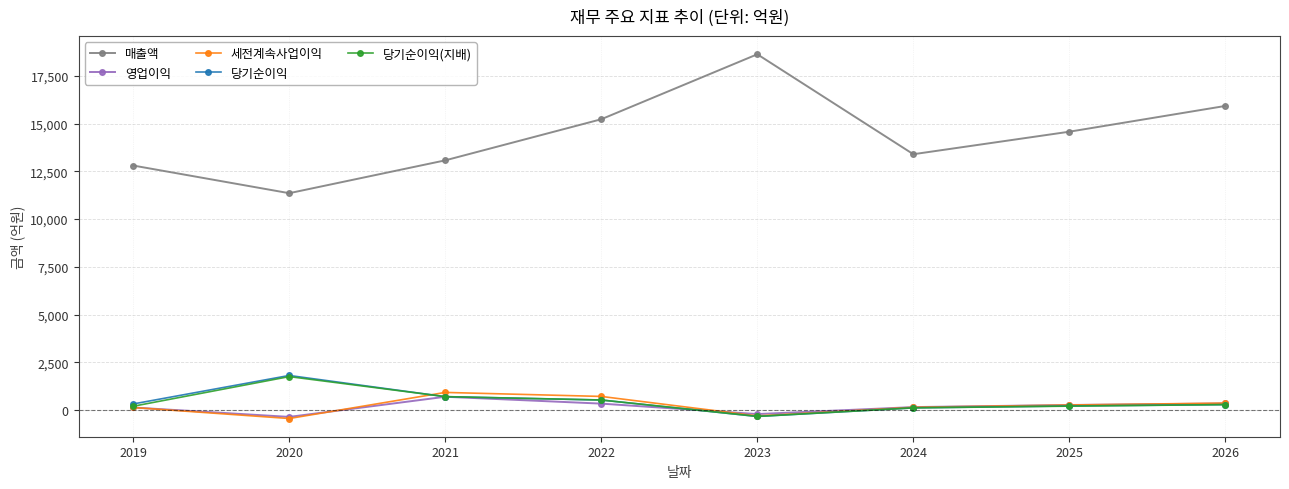

What is the total value across all series at 2020?

14101